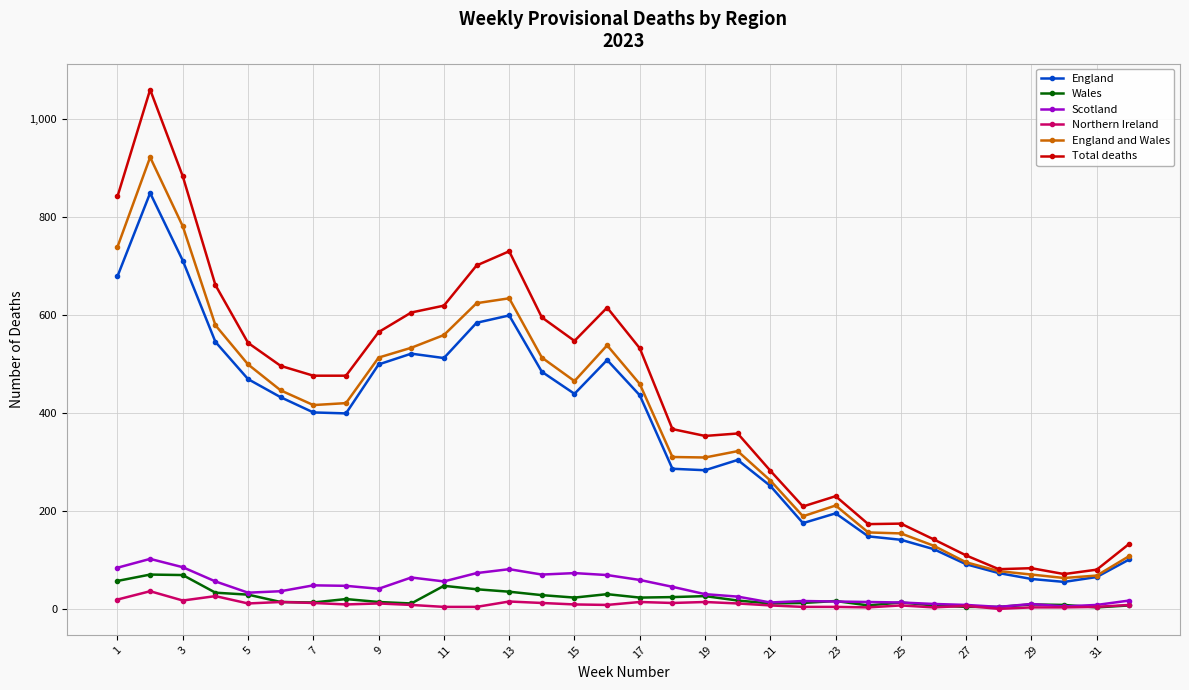

True or false: Wales and England intersect in this chart.

False